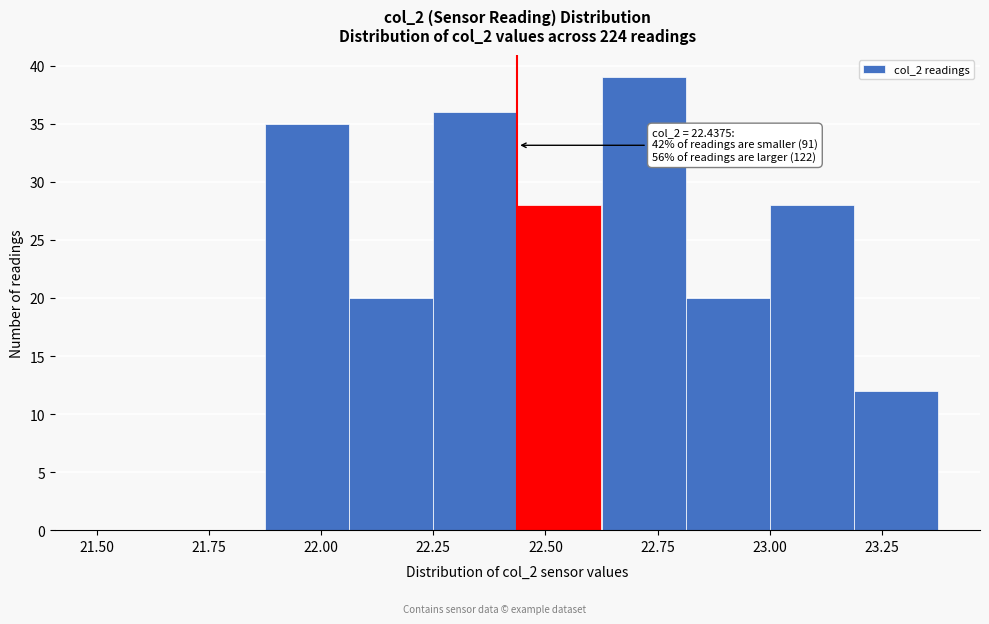

Read against the x-axis, roughly where is the centre of the tallest bar?

22.70